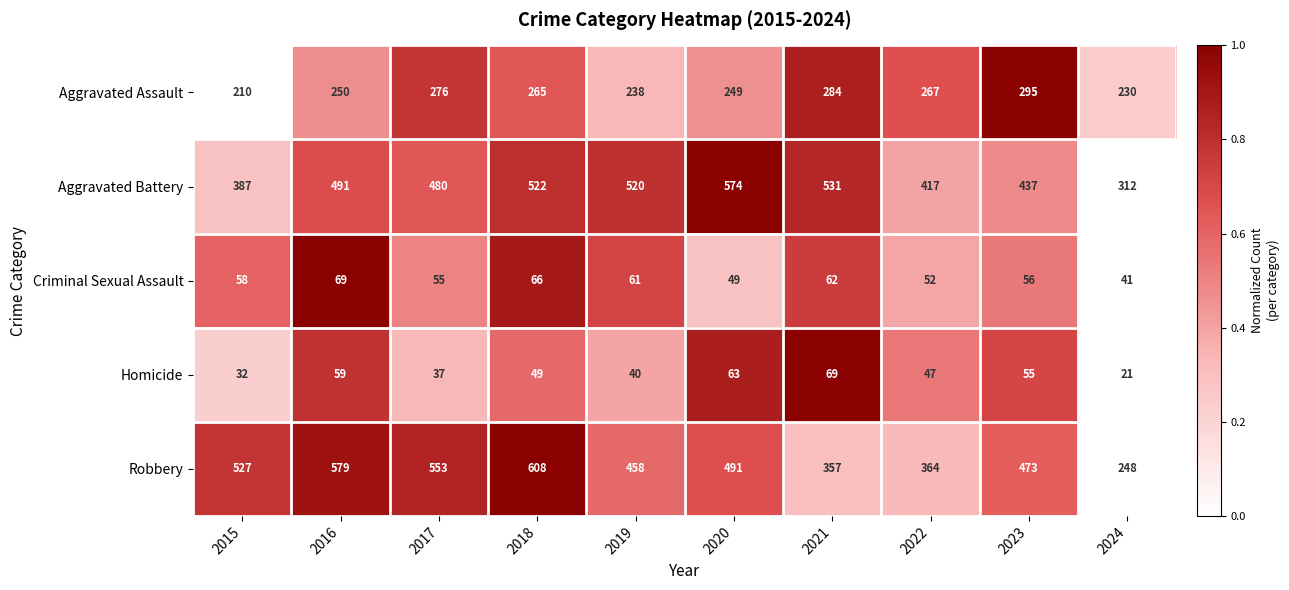

Count the number of data series in this chart.

5